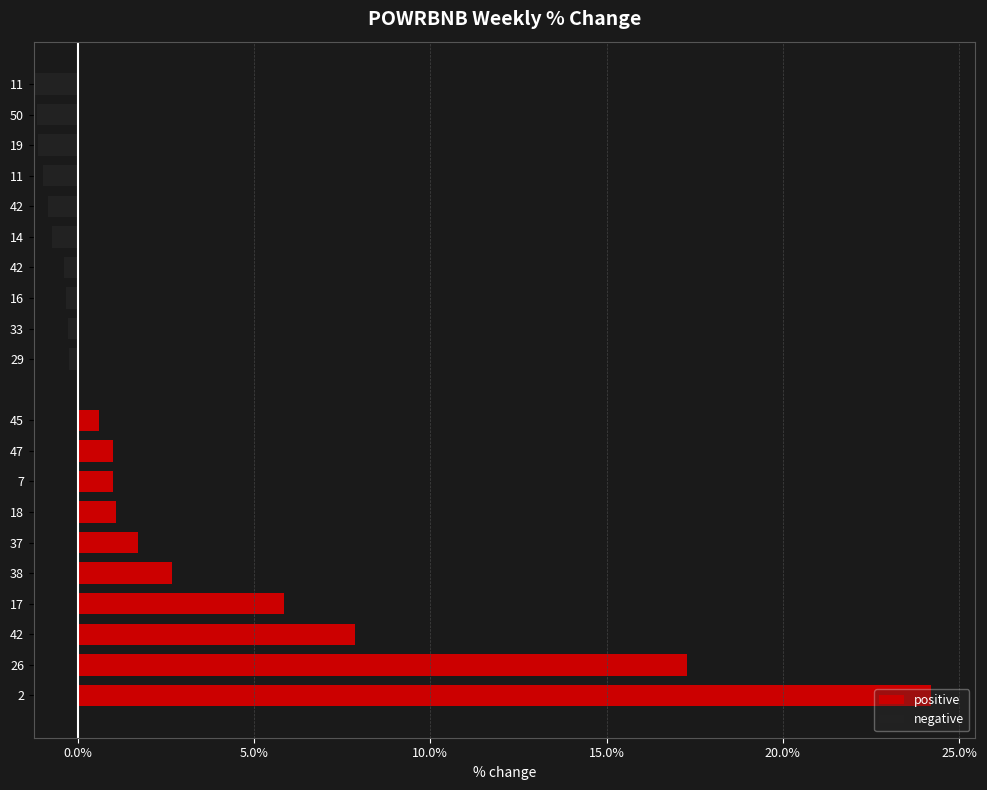

What is the sum of all negative values?

7.3